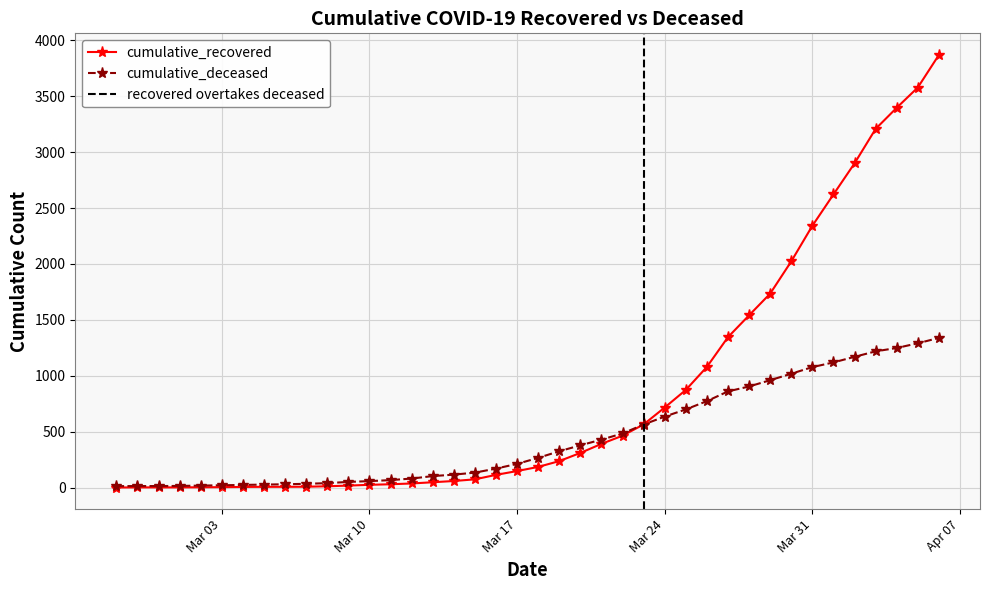

Between 2020-03-04 and 2020-03-14, which series saw the biggest shift?

cumulative_deceased